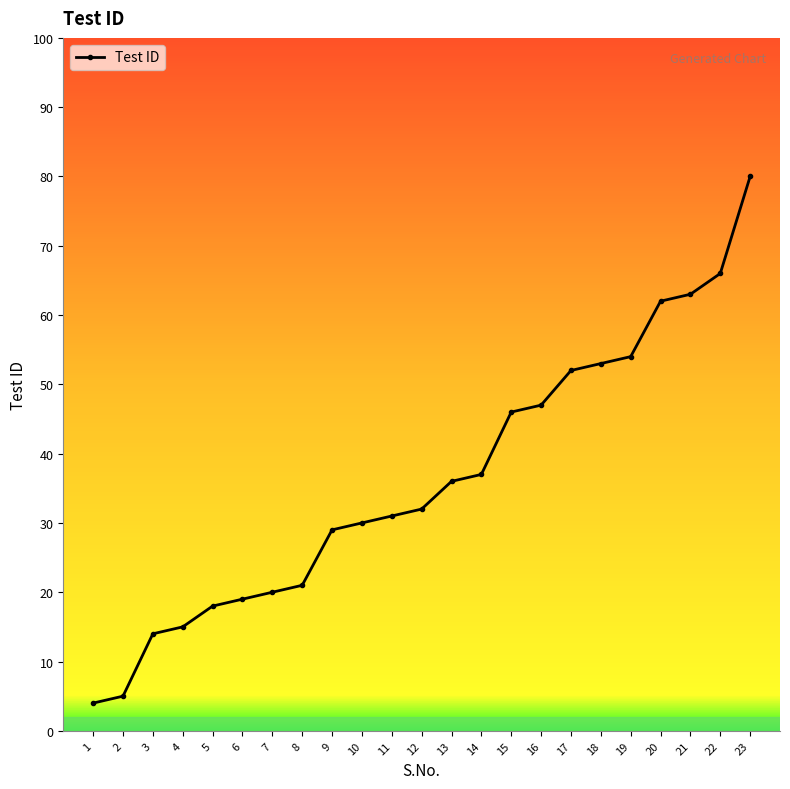

What is the value of the 4th point from the left?

15